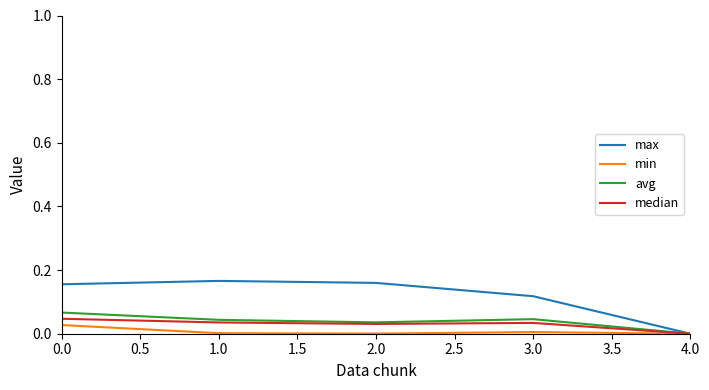

Which series has the largest total across all categories?

max